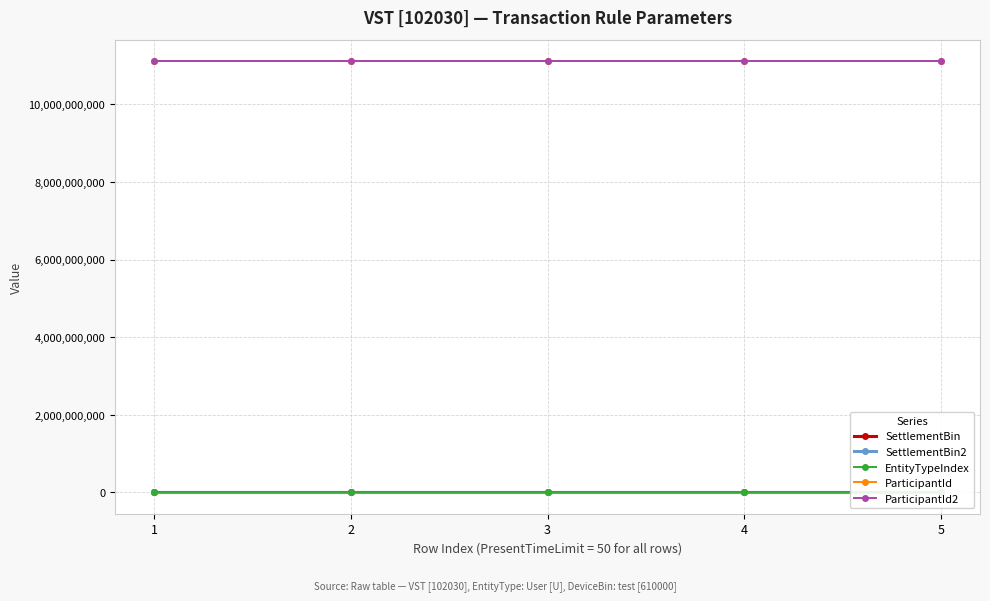

Count the number of data series in this chart.

5